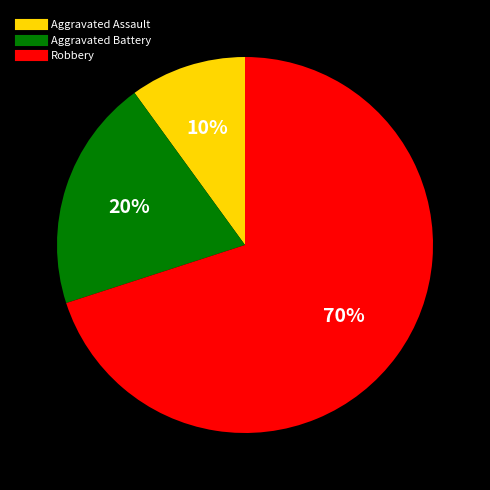

Do Aggravated Assault and Aggravated Battery together represent more than half of the pie?

No